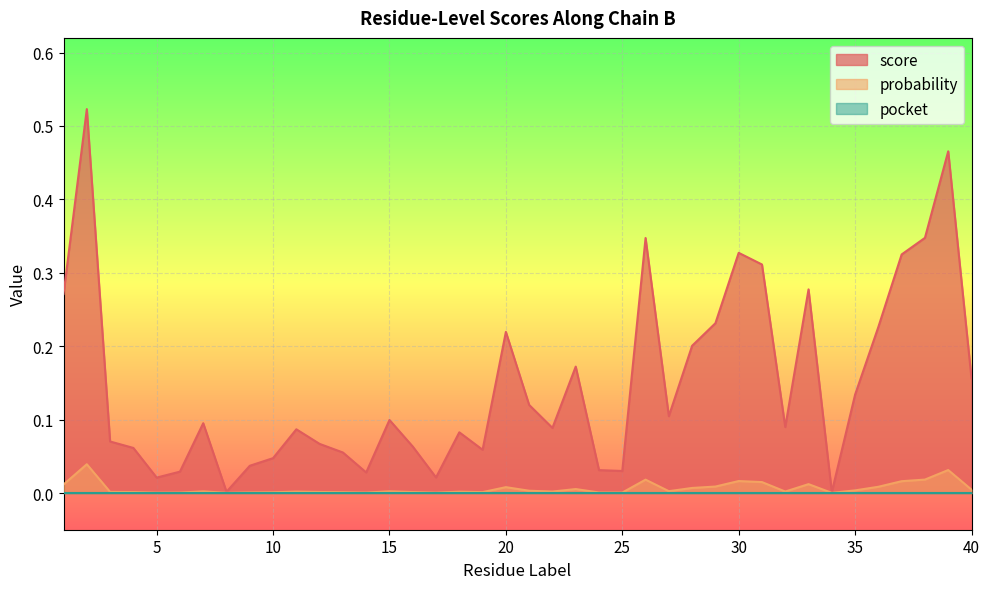

True or false: probability and score cross at least once.

False